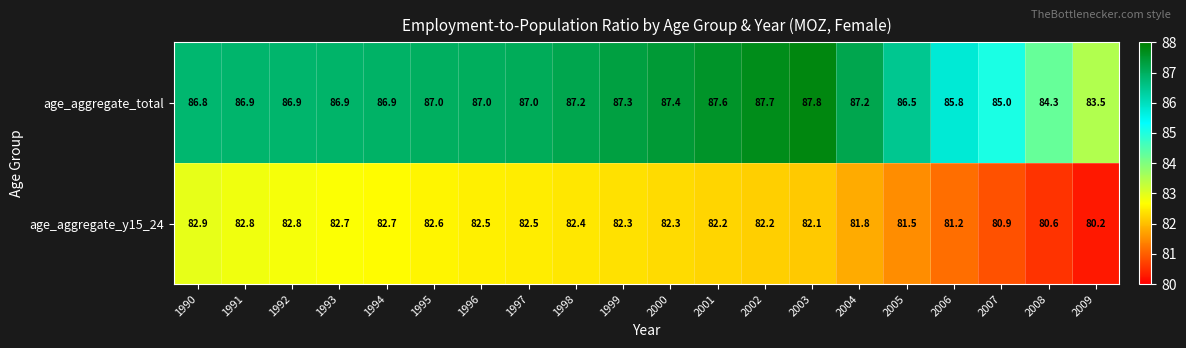

What is the difference between the highest and lowest values at 1993?

4.2